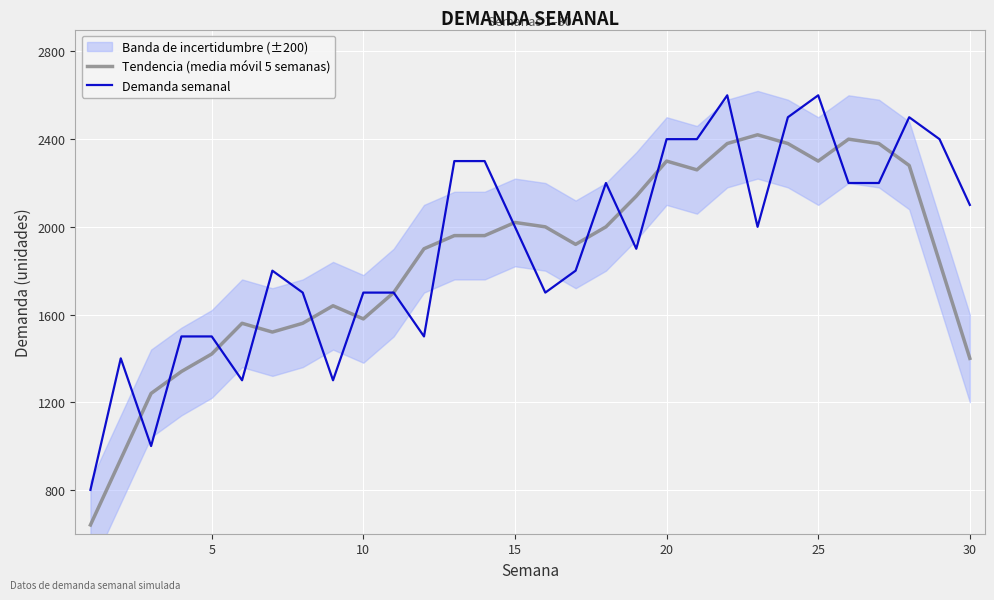

What is the lowest value of the Demanda semanal series?

800